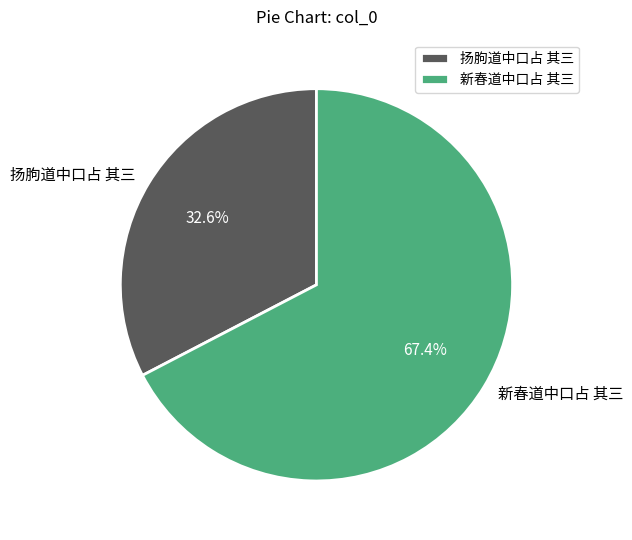

To the nearest percent, what is the difference between the 新春道中口占 其三 and 扬朐道中口占 其三 slice percentages?

35%